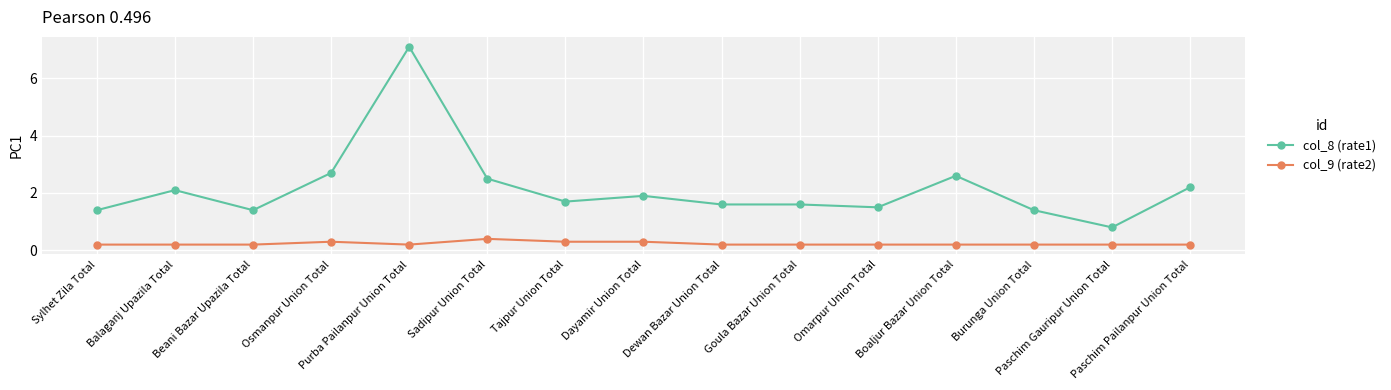

The value of col_9 (rate2) at Dewan Bazar Union Total is 0.2. True or false?

True